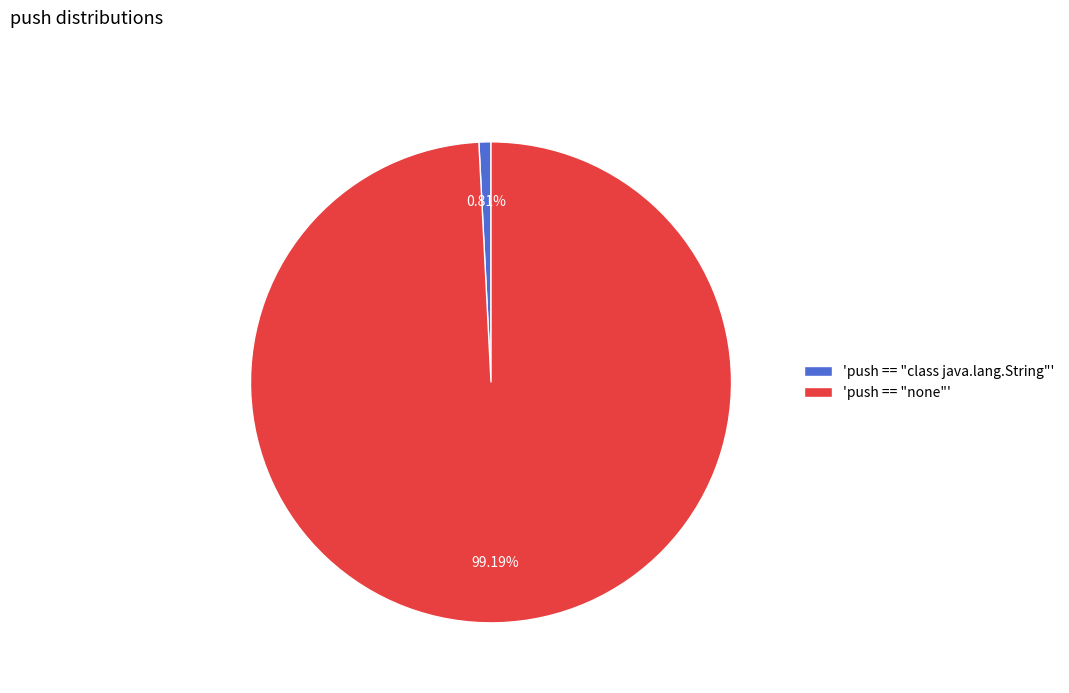

Which slice is the smallest?

'push == "class java.lang.String"'